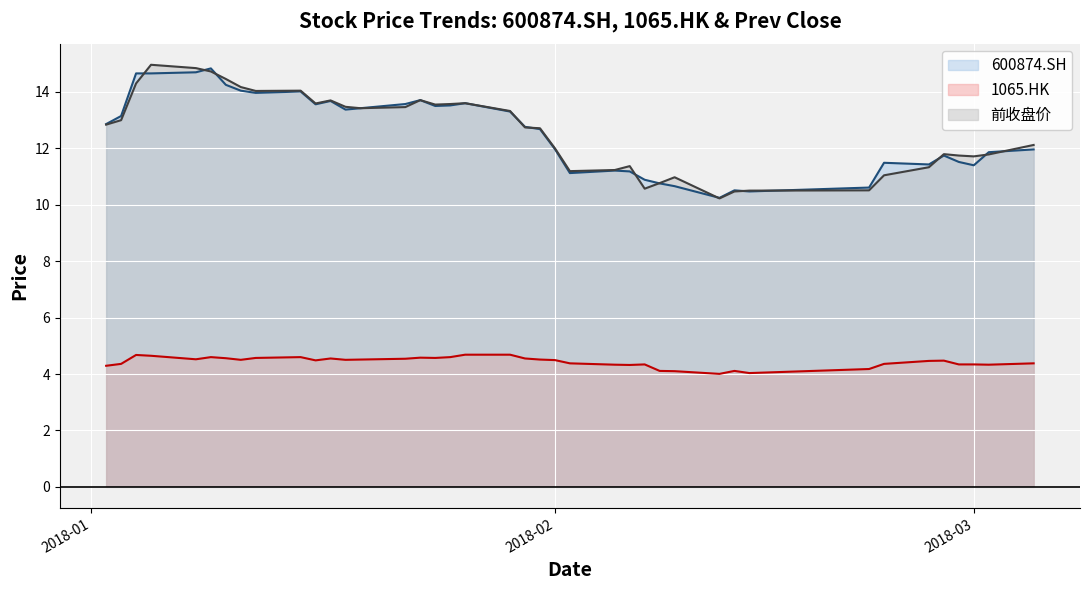

What is the greatest value displayed?

15.0